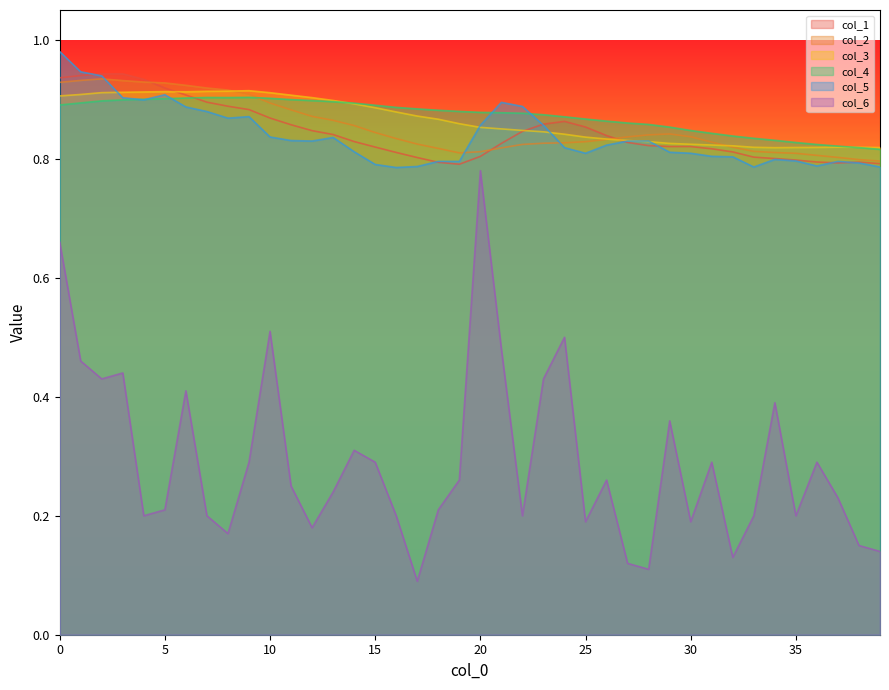

What is the difference between the highest and lowest values at 39?

0.7